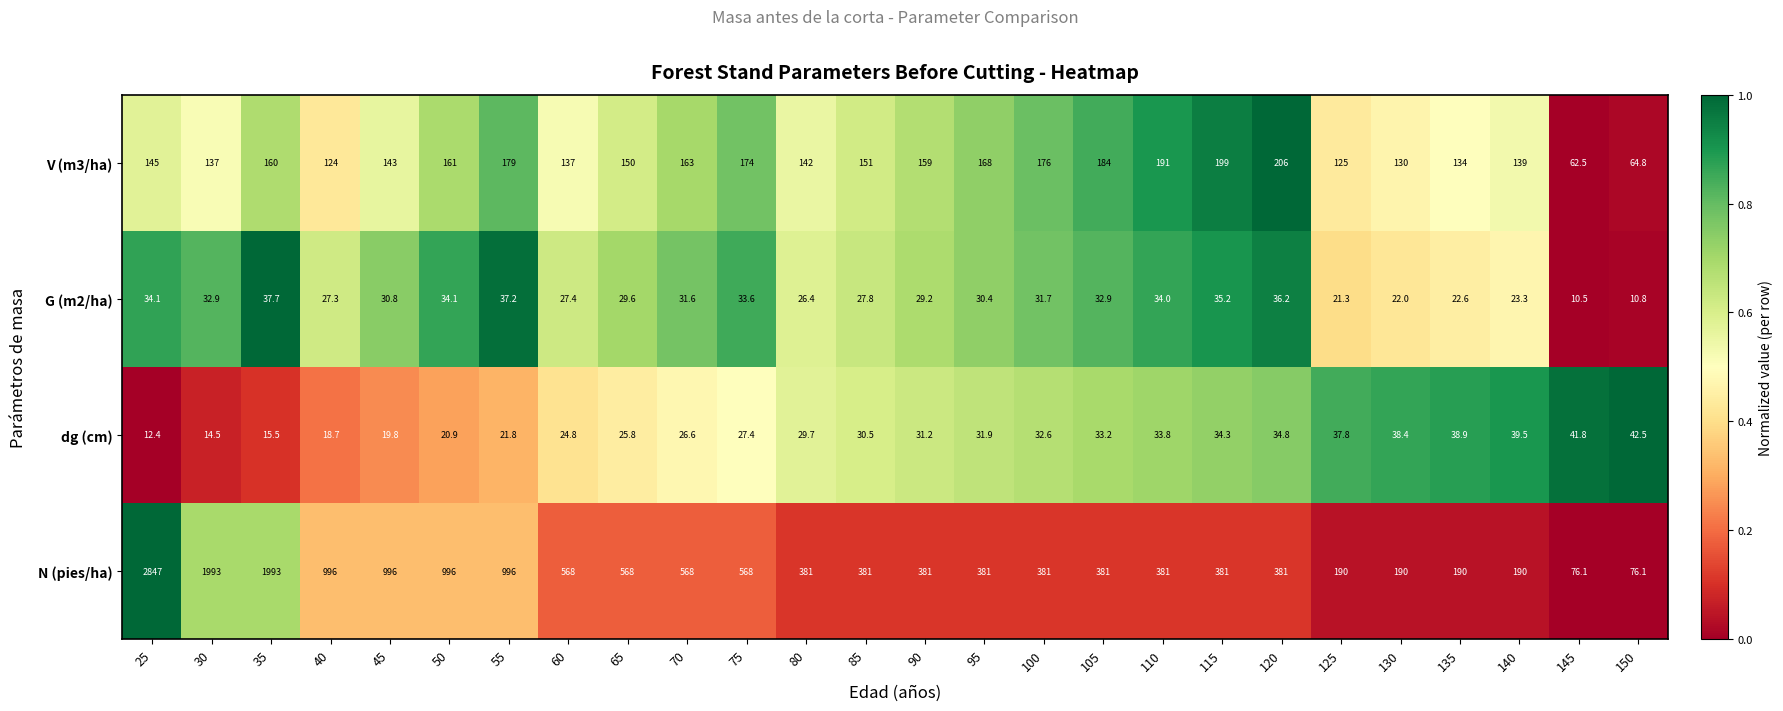

Which series has the largest total across all categories?

N (pies/ha)